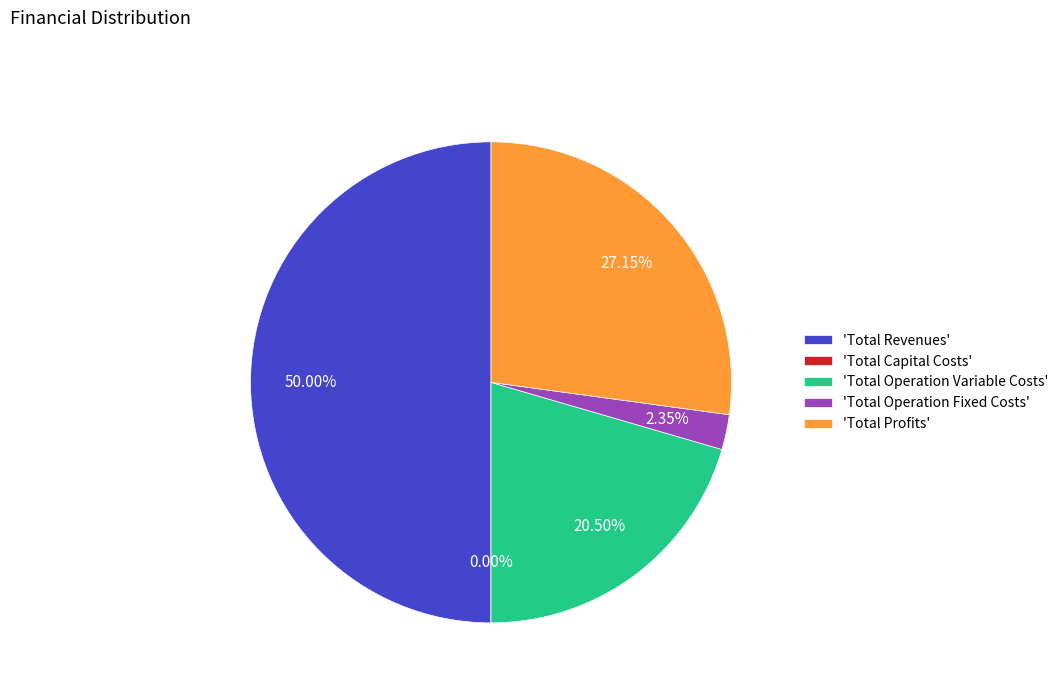

True or false: Total Revenues accounts for 65% of the total.

False